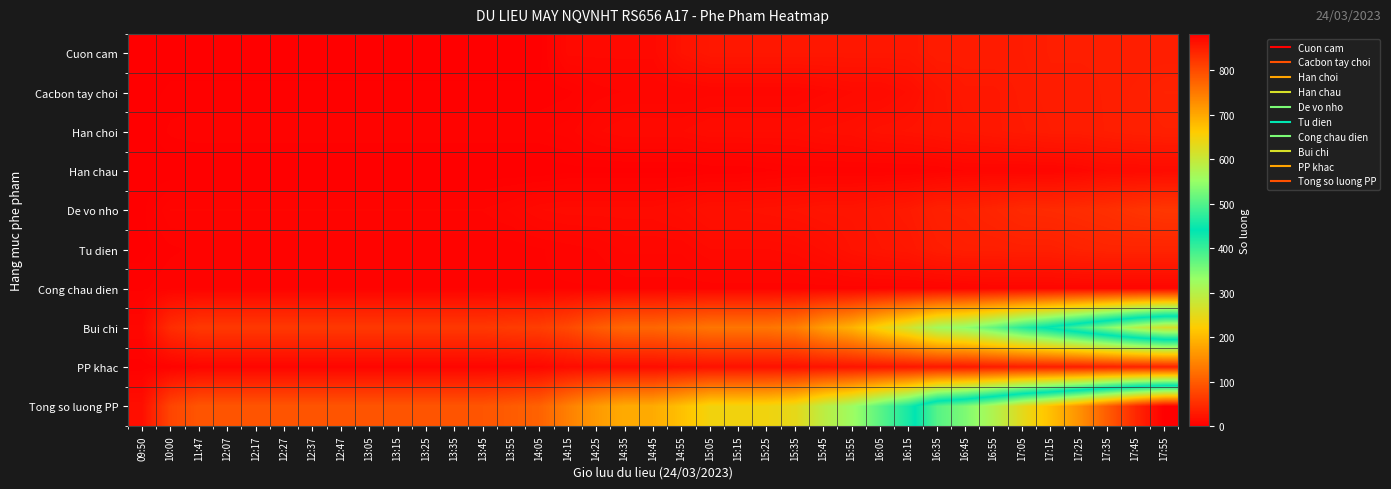

Which series has the widest spread of values?

Tong so luong PP